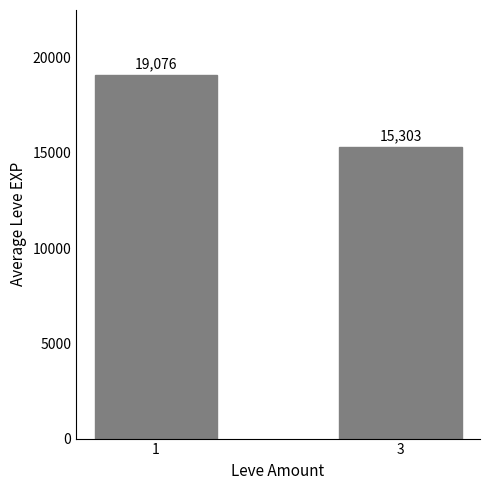

Which label corresponds to the smallest value in the chart?

3